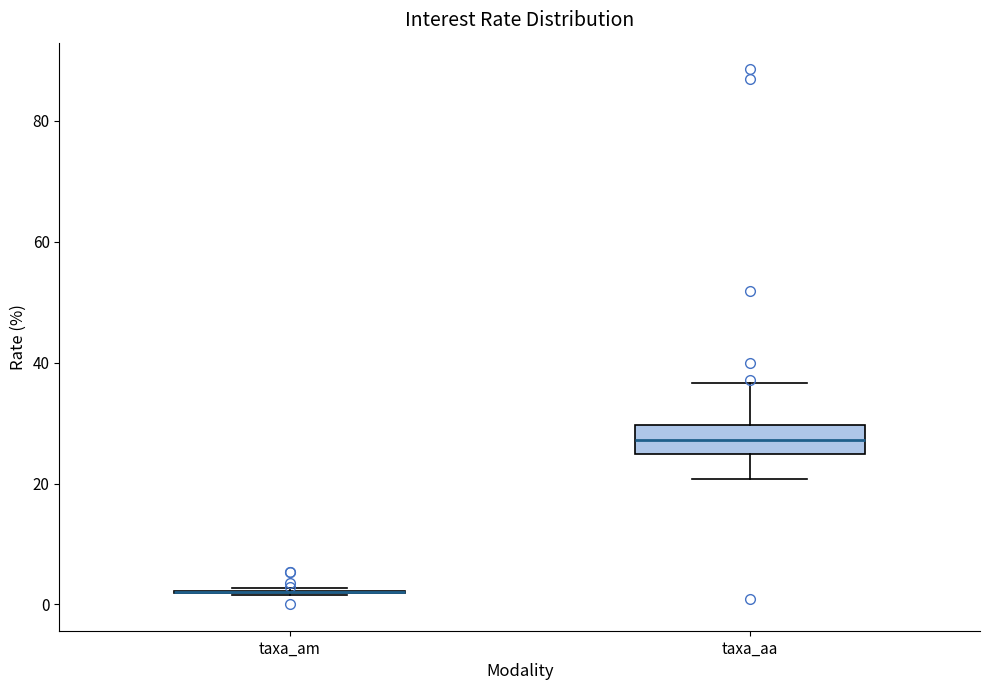

Reading left to right, transcribe this box plot: for each box, give where its median line is, the range the box spans, and where its two whiskers end, as read against the y-axis. The values are not printed on the chart, so give them approximately, as read against the axis.

taxa_am: box collapsed to a line at 2, whiskers 2 to 2
taxa_aa: median 28, box 24 to 30, whiskers 20 to 36